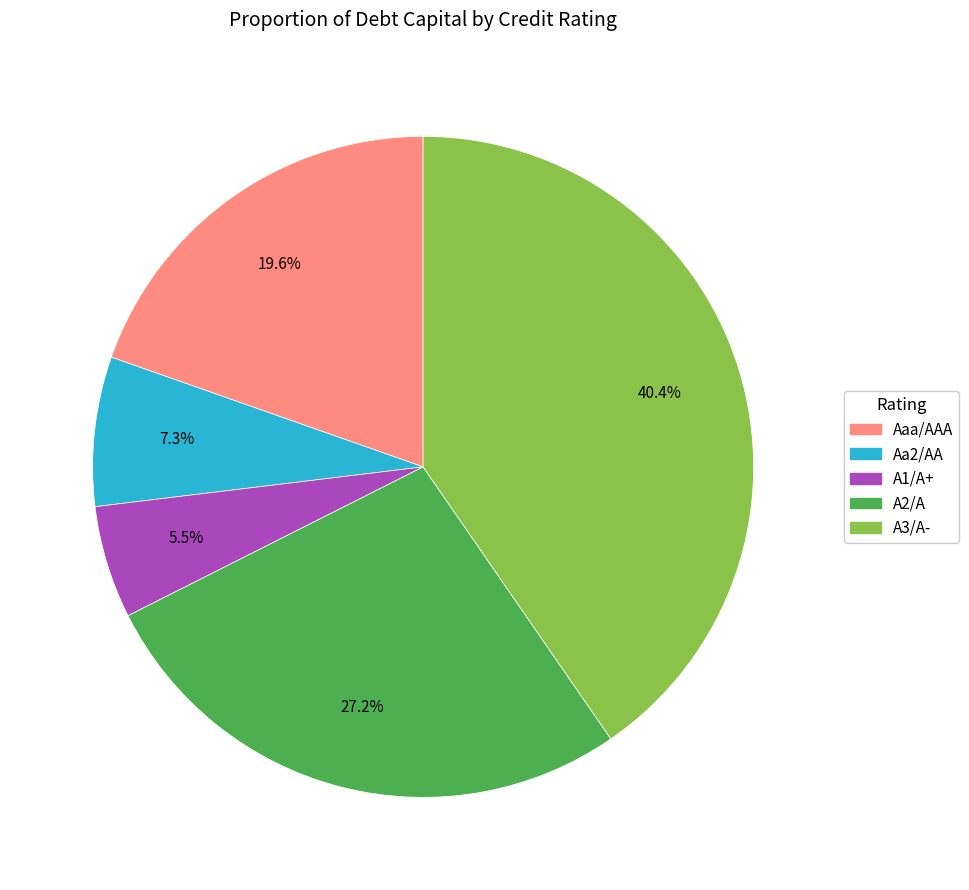

Rank the categories by value from highest to lowest.

A3/A-, A2/A, Aaa/AAA, Aa2/AA, A1/A+